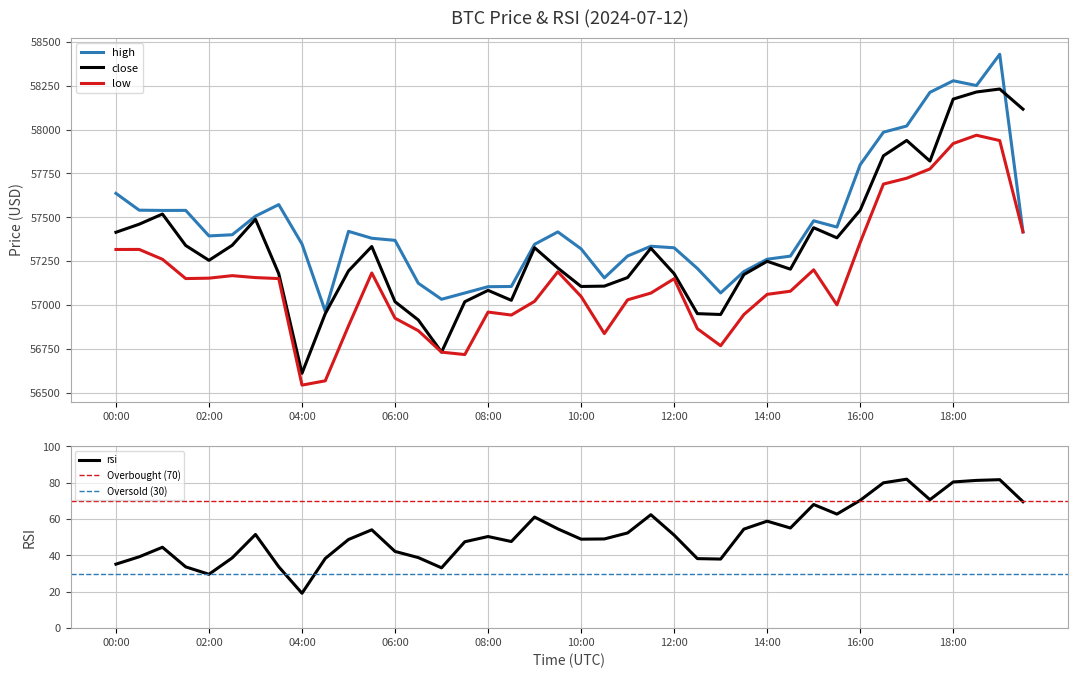

The value of close at 14:30 is 94823.0. True or false?

False